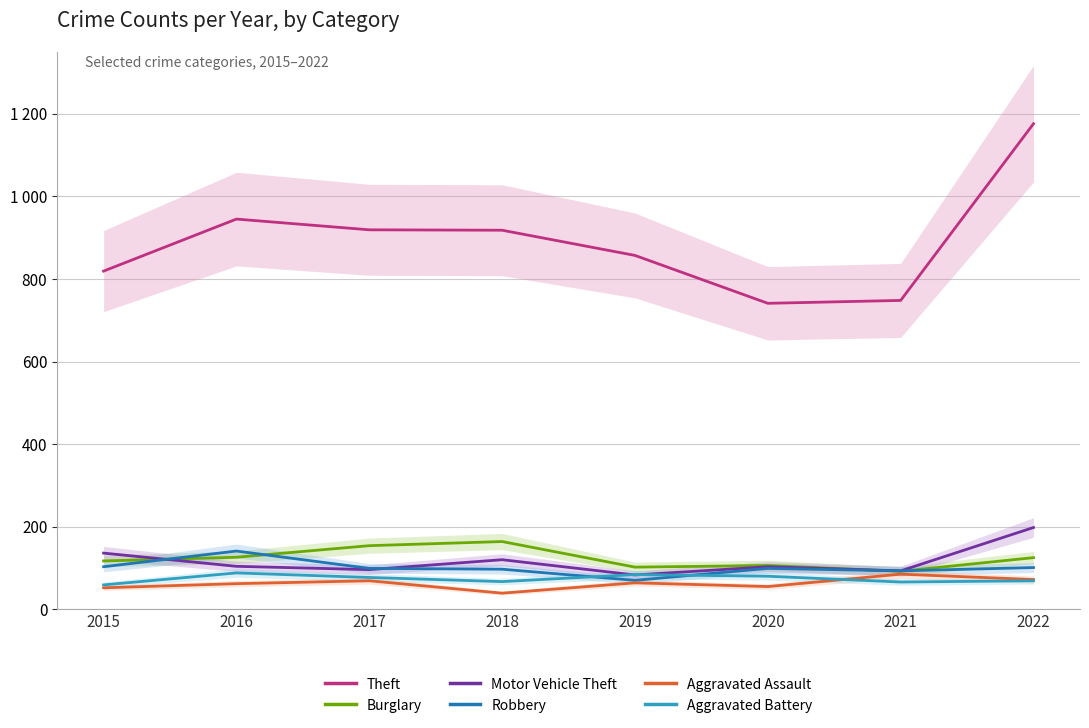

What is the value of the Burglary point at the 5th from the left?

102